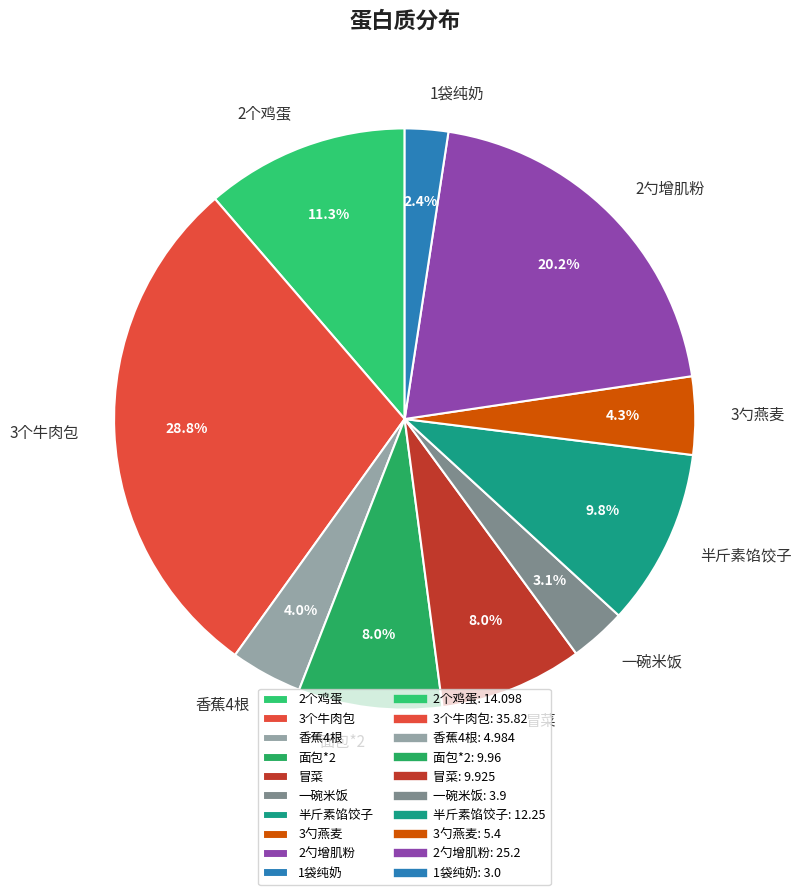

Approximately how many times larger is the value at 1袋纯奶 compared to 香蕉4根?

0.6